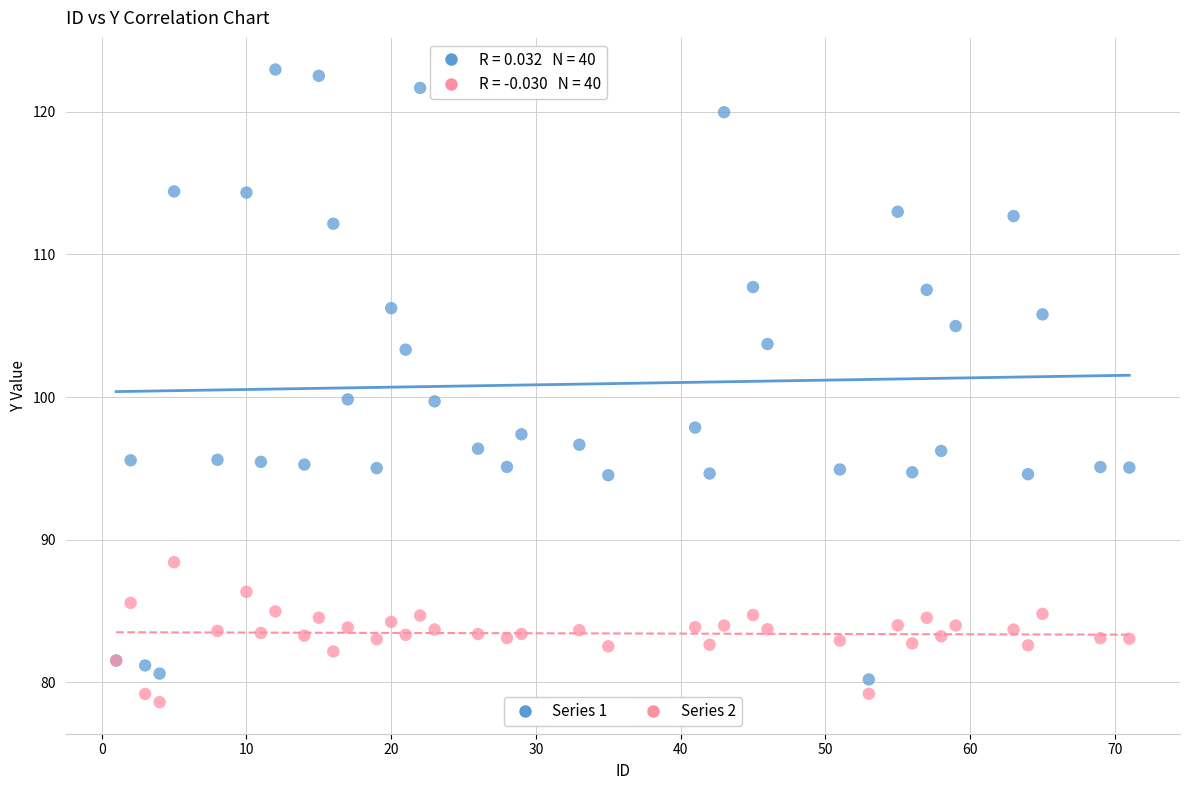

What is the X range (max minus min) for the scatter plot?

70.0